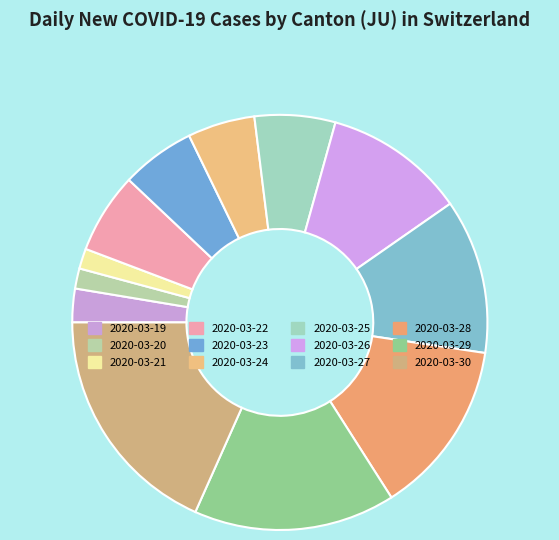

The 2020-03-27 slice represents 12% of the pie. True or false?

True